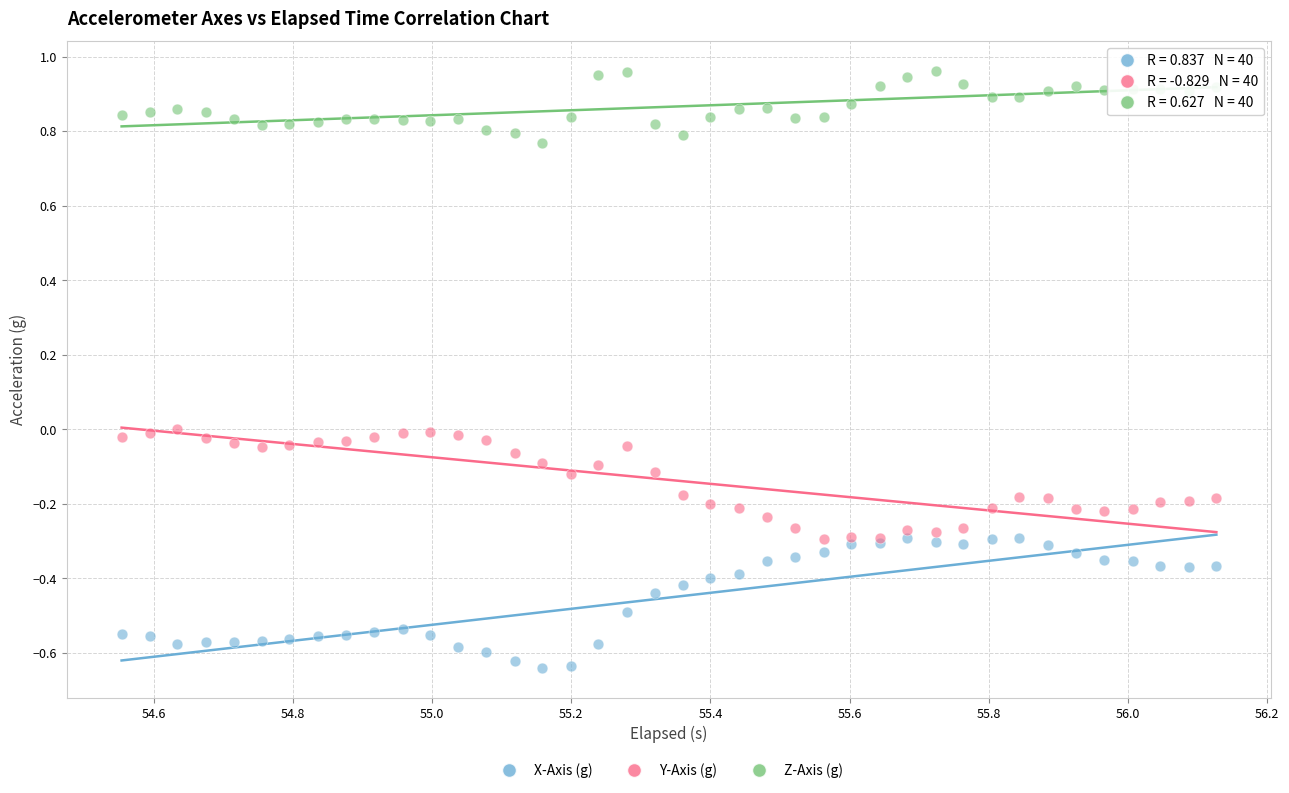

Which series has the largest Y range (max minus min)?

X-Axis (g)